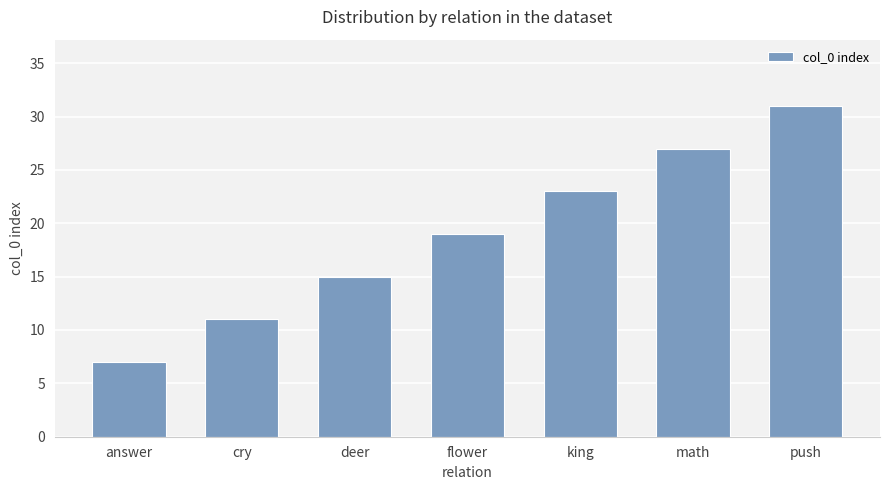

What is the ratio of the value at cry to the value at push?

0.4